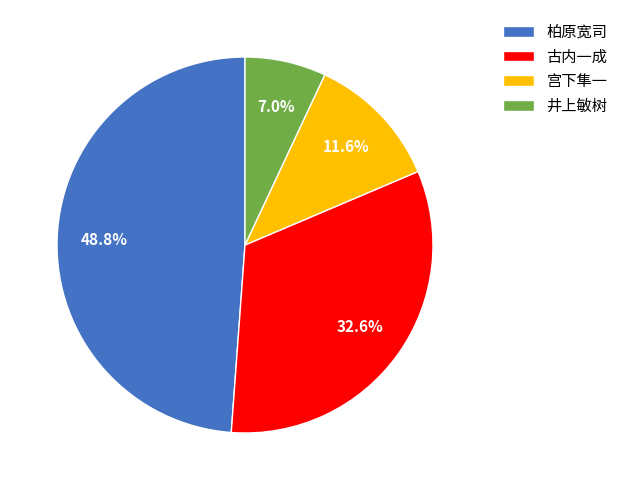

How many slices are in this pie chart?

4